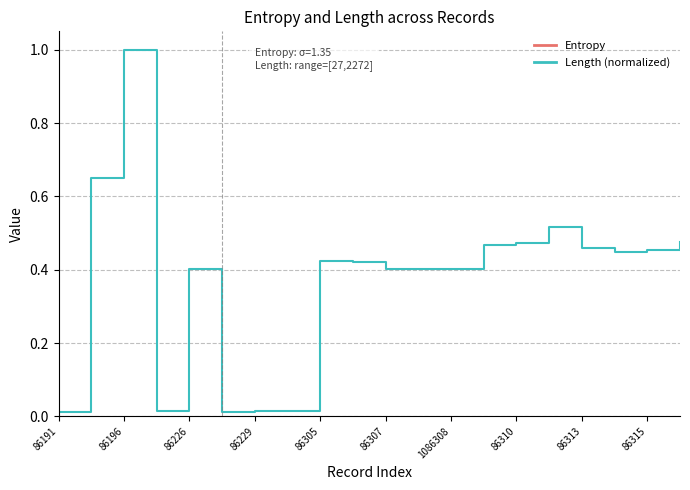

Is it true that Length (normalized) equals 0.6 at 86315?

False